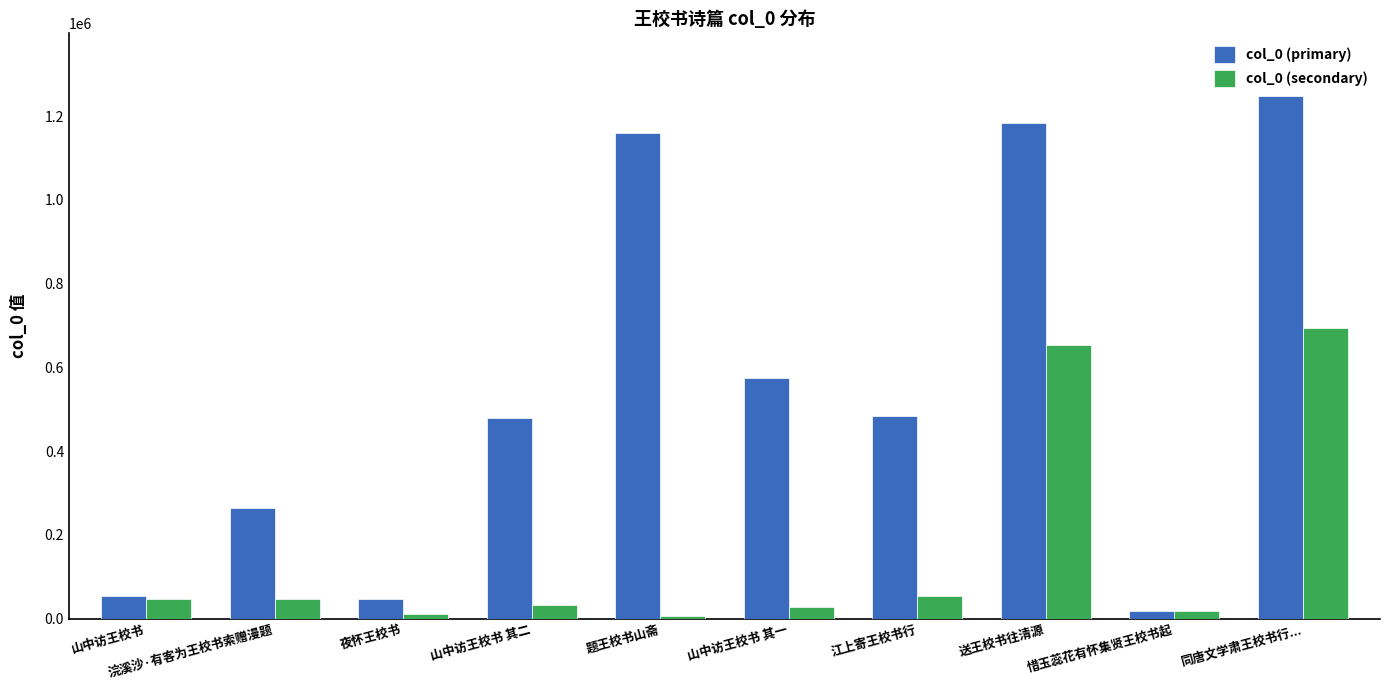

What are all the series names shown in the legend?

col_0 (primary), col_0 (secondary)